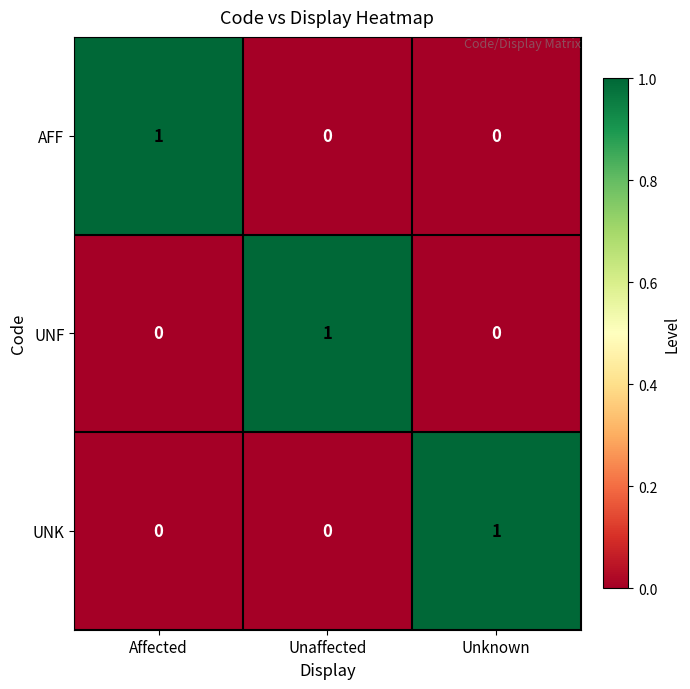

Which category has the highest value in the UNK series?

Unknown